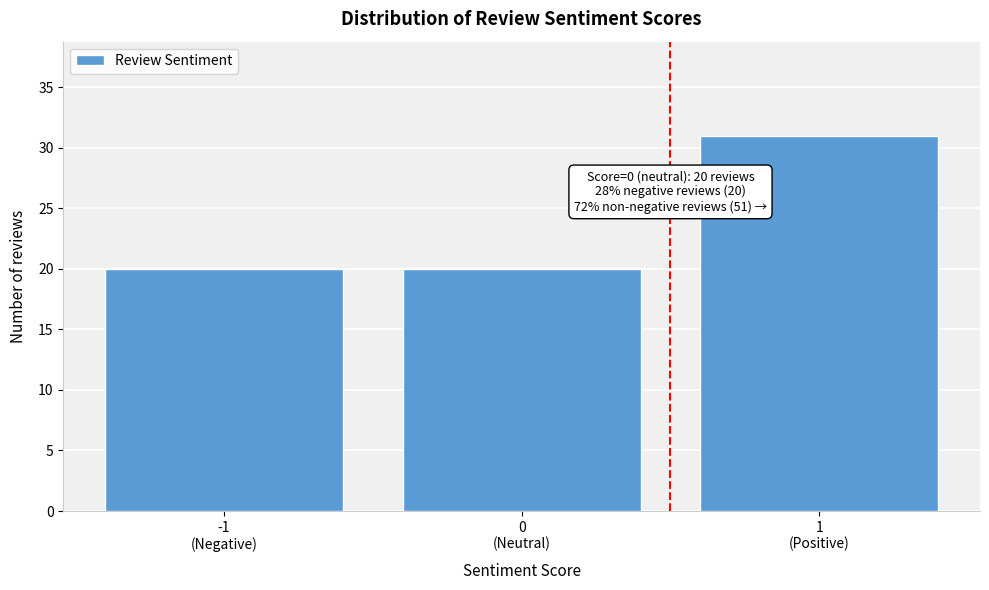

Reading left to right, list all the values displayed in this chart.

20	20	31